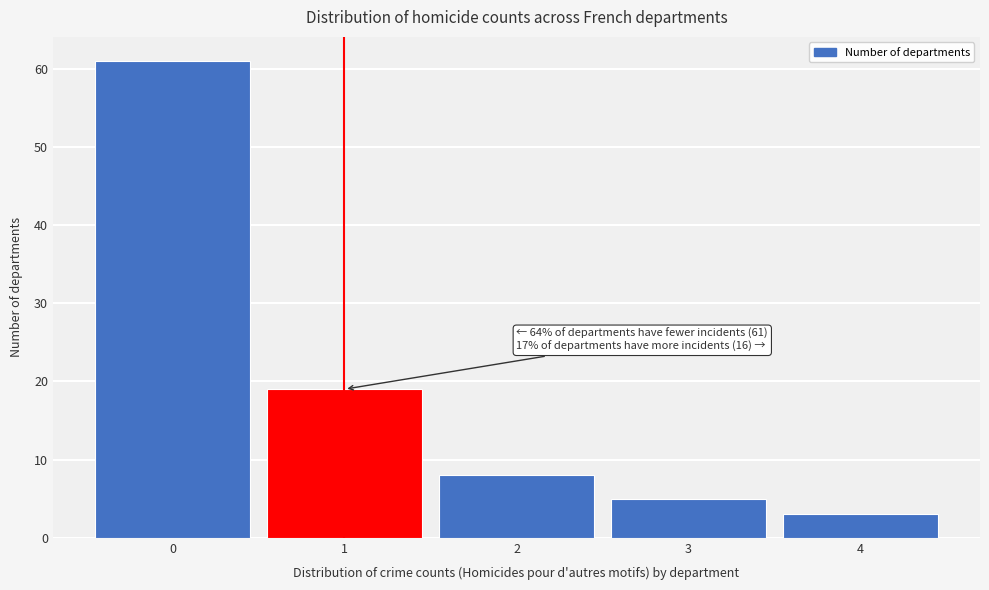

Which range on the x-axis has the tallest bar?

-0.5 to 0.5